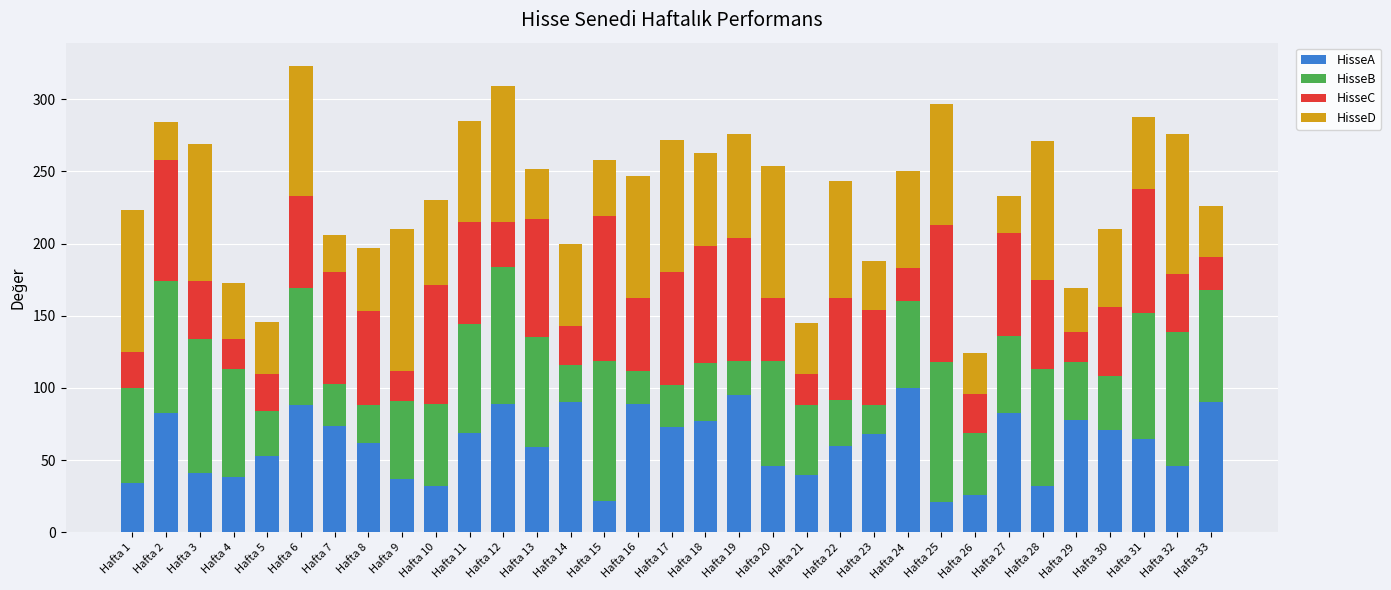

What is the total value across all series at Hafta 16?

247